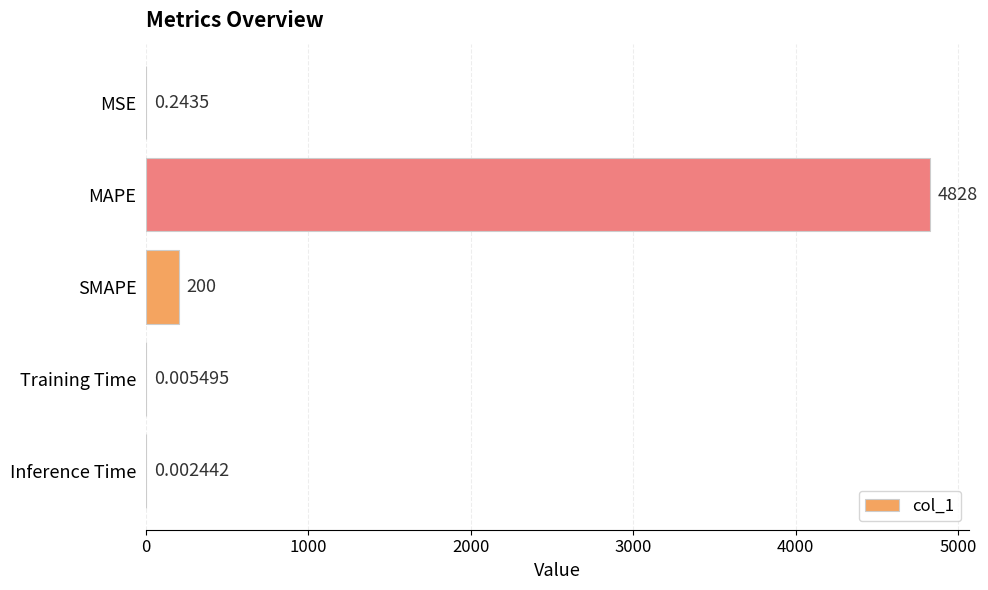

What is the sum of all values?

5028.6